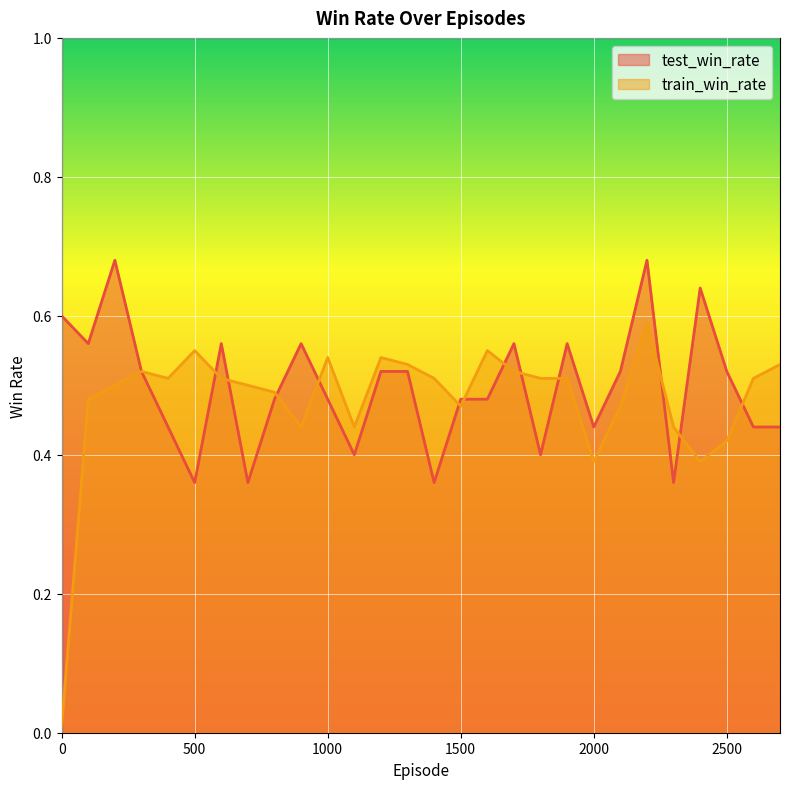

True or false: train_win_rate has a value of 0.1 at 2300.

False